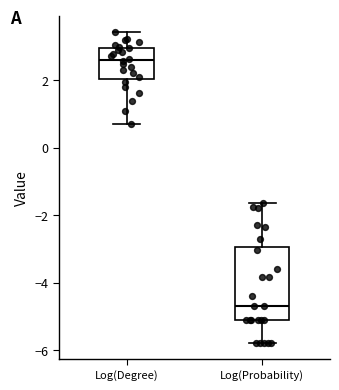

Reading left to right, transcribe this box plot: for each box, give where its median line is, the range the box spans, and where its two whiskers end, as read against the y-axis. The values are not printed on the chart, so give them approximately, as read against the axis.

Log(Degree): median 2.6, box 2.0 to 3.0, whiskers 0.6 to 3.4
Log(Probability): median -4.6, box -5.0 to -3.0, whiskers -5.8 to -1.6